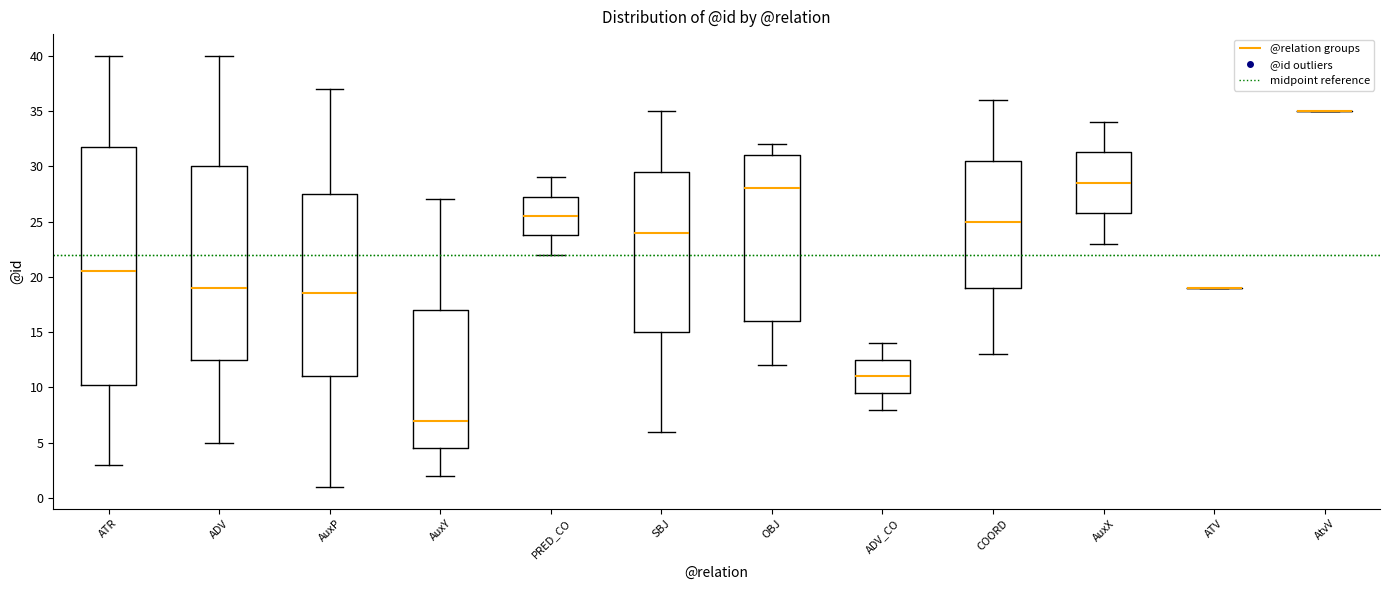

Reading left to right, transcribe this box plot: for each box, give where its median line is, the range the box spans, and where its two whiskers end, as read against the y-axis. The values are not printed on the chart, so give them approximately, as read against the axis.

ATR: median 20.5, box 10.5 to 32.0, whiskers 3.0 to 40.0
ADV: median 19.0, box 12.5 to 30.0, whiskers 5.0 to 40.0
AuxP: median 18.5, box 11.0 to 27.5, whiskers 1.0 to 37.0
AuxY: median 7.0, box 4.5 to 17.0, whiskers 2.0 to 27.0
PRED_CO: median 25.5, box 24.0 to 27.5, whiskers 22.0 to 29.0
SBJ: median 24.0, box 15.0 to 29.5, whiskers 6.0 to 35.0
OBJ: median 28.0, box 16.0 to 31.0, whiskers 12.0 to 32.0
ADV_CO: median 11.0, box 9.5 to 12.5, whiskers 8.0 to 14.0
COORD: median 25.0, box 19.0 to 30.5, whiskers 13.0 to 36.0
AuxX: median 28.5, box 26.0 to 31.5, whiskers 23.0 to 34.0
ATV: box collapsed to a line at 19.0, whiskers 19.0 to 19.0
AtvV: box collapsed to a line at 35.0, whiskers 35.0 to 35.0